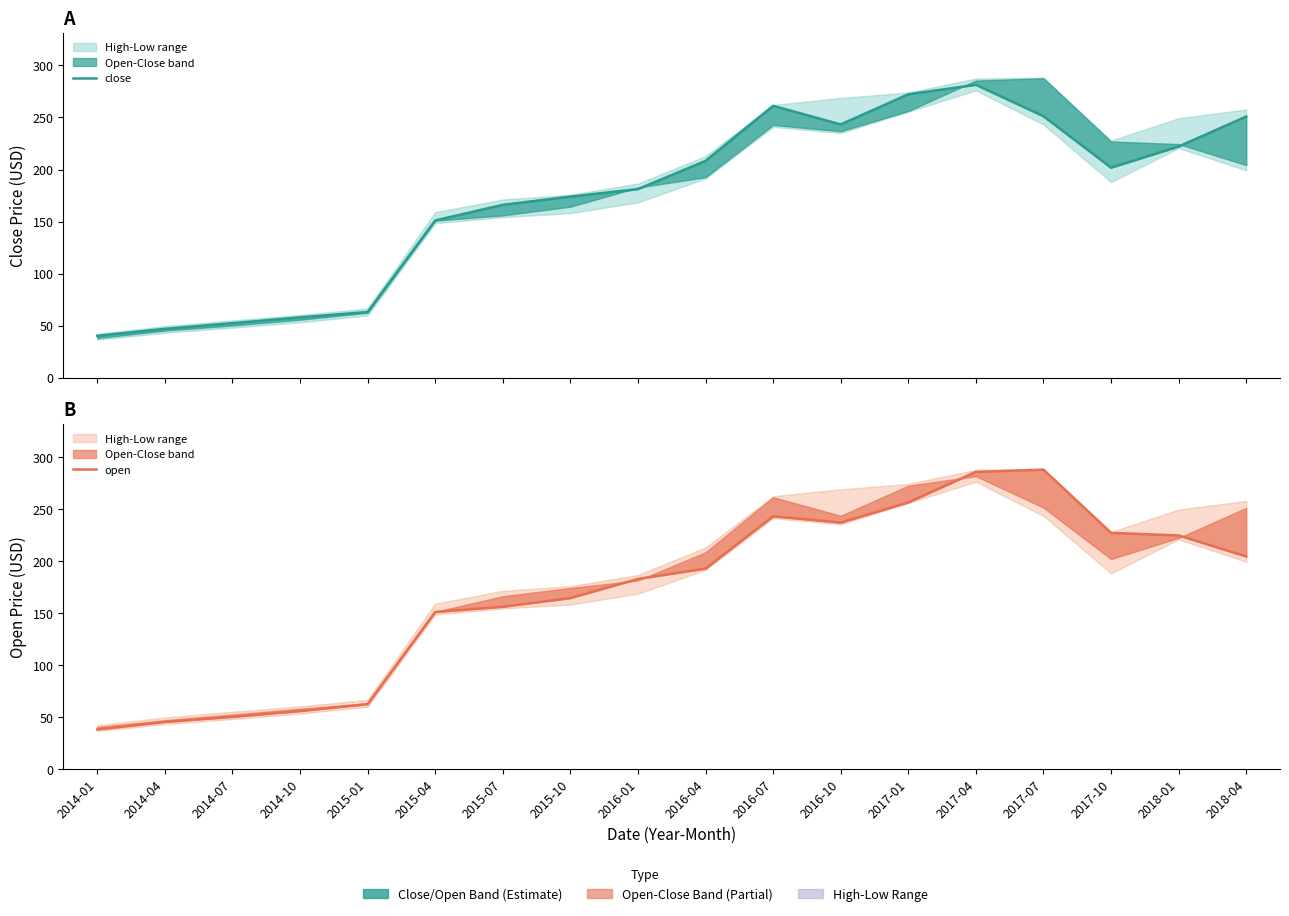

What is the difference between the second highest and second lowest values in the open series?

240.3